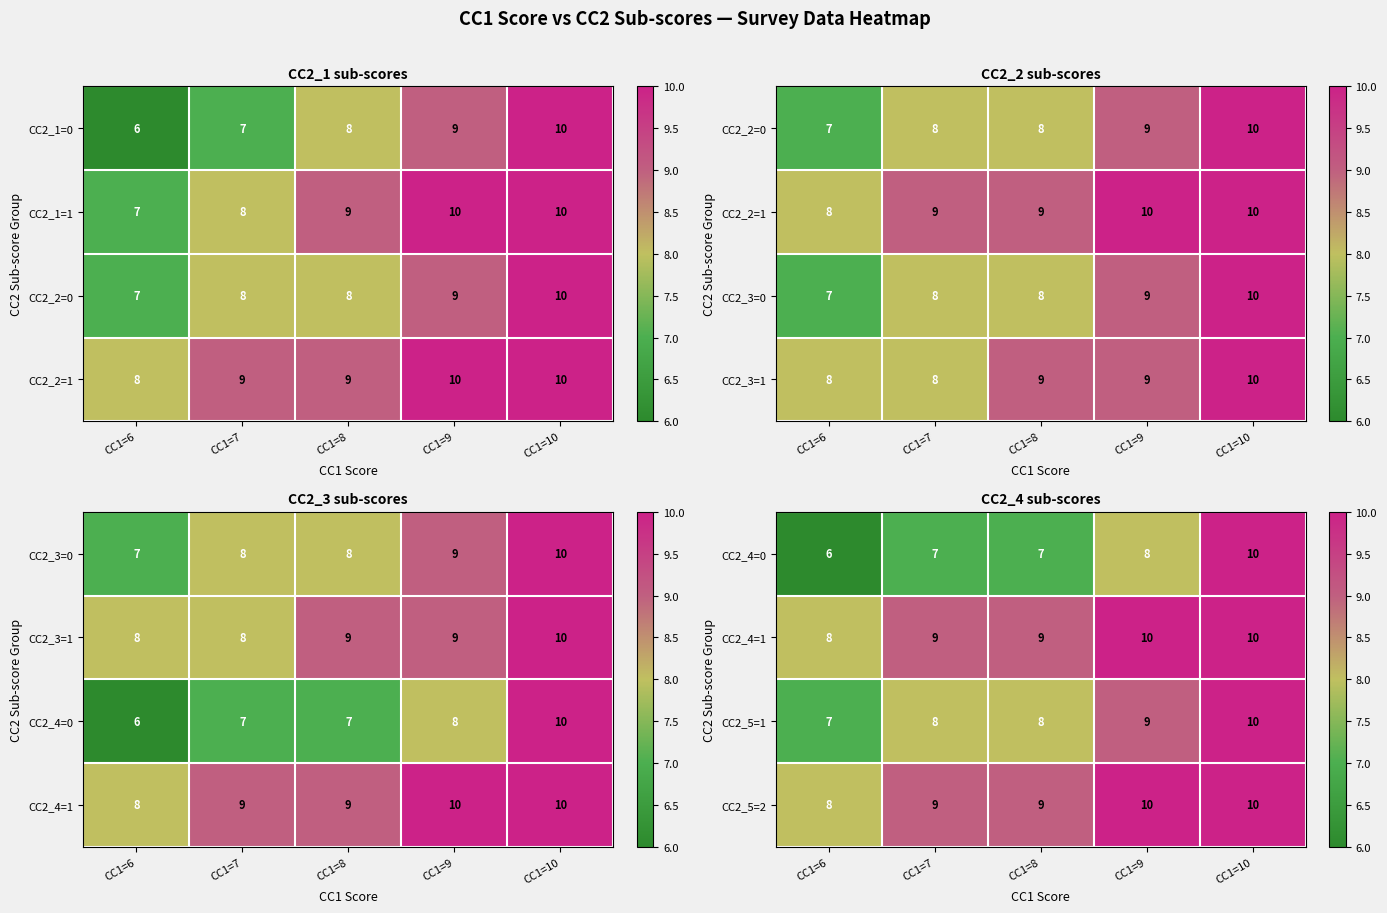

Read the CC2_5=1 value at CC1=8.

8